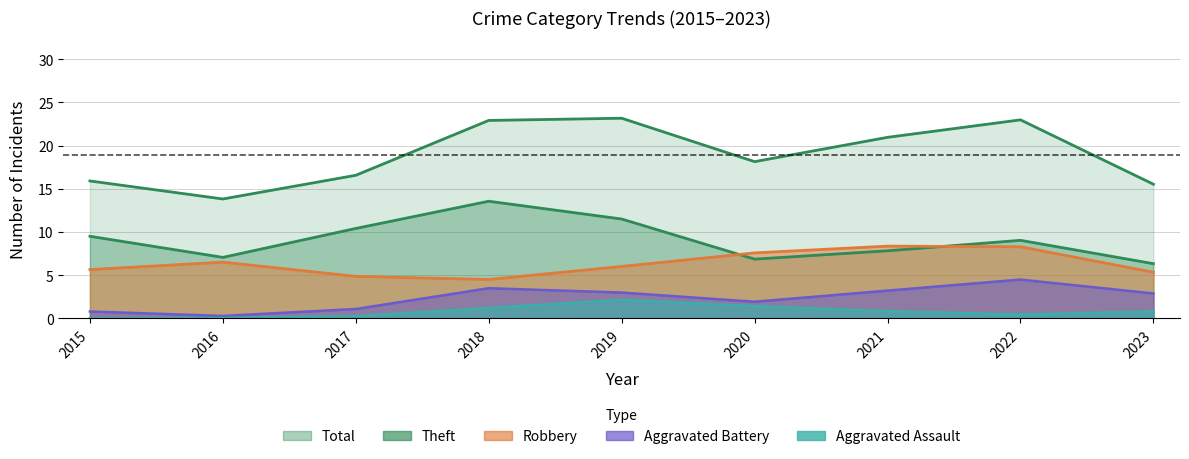

Where is the first local minimum for Total?

2016